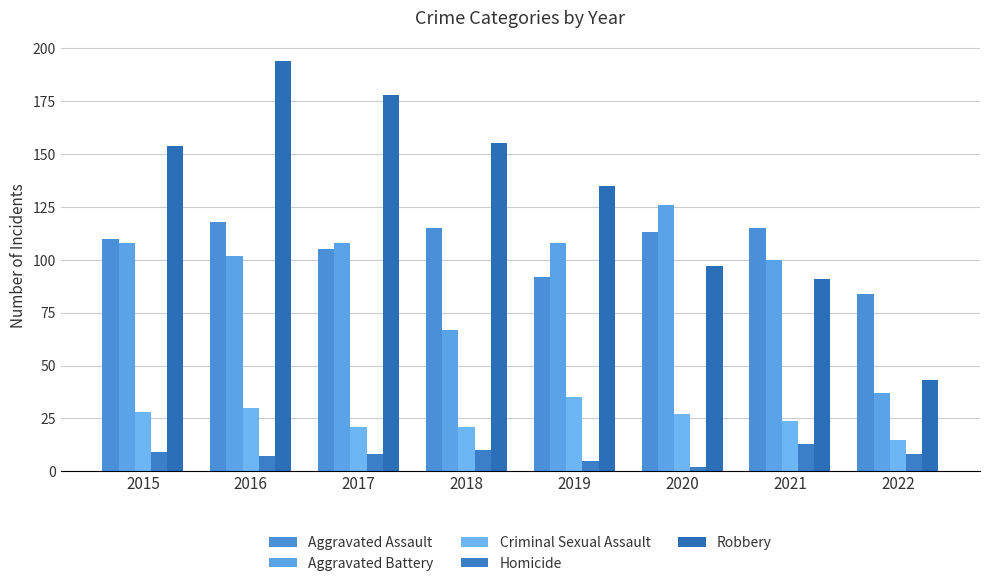

Reading left to right, extract all data points from this chart.

Aggravated Assault: 2015=110	2016=118	2017=105	2018=115	2019=92	2020=113	2021=115	2022=84
Aggravated Battery: 2015=108	2016=102	2017=108	2018=67	2019=108	2020=126	2021=100	2022=37
Criminal Sexual Assault: 2015=28	2016=30	2017=21	2018=21	2019=35	2020=27	2021=24	2022=15
Homicide: 2015=9	2016=7	2017=8	2018=10	2019=5	2020=2	2021=13	2022=8
Robbery: 2015=154	2016=194	2017=178	2018=155	2019=135	2020=97	2021=91	2022=43